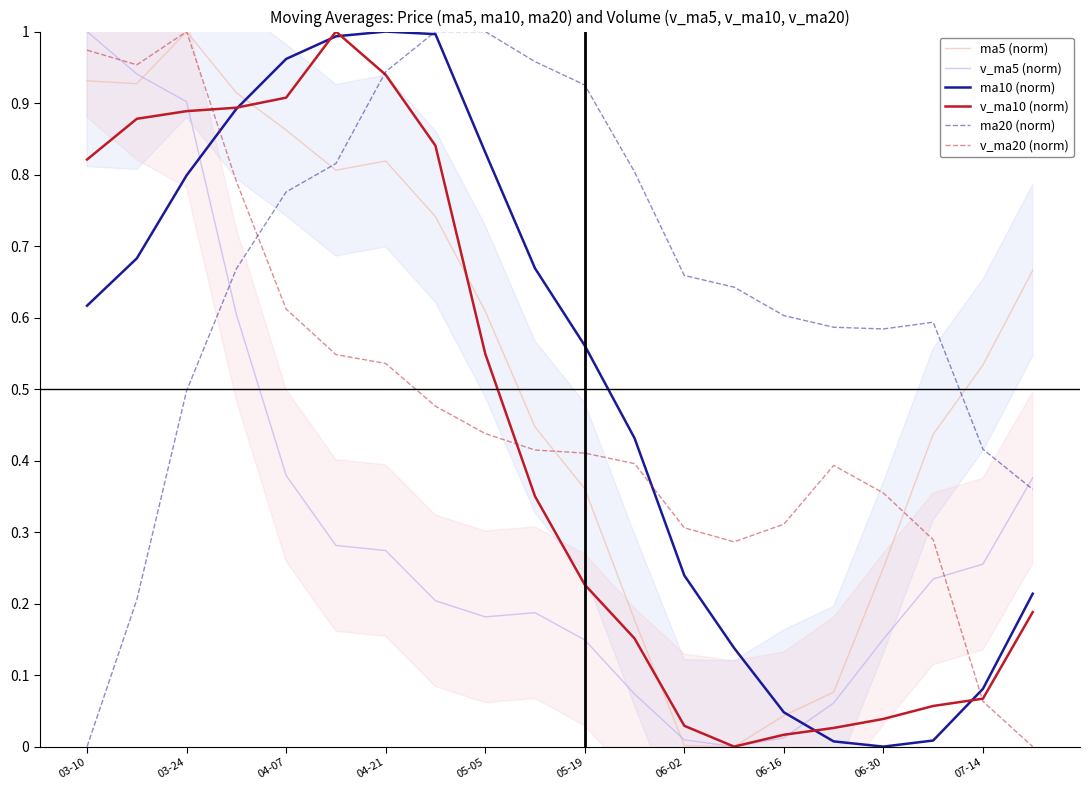

Reading left to right, list all the values displayed in this chart.

ma5 (norm): 0.9	0.9	1.0	0.9	0.9	0.8	0.8	0.7	0.6	0.4	0.4	0.2	0.0	0.0	0.0	0.1	0.2	0.4	0.5	0.7
v_ma5 (norm): 1.0	0.9	0.9	0.6	0.4	0.3	0.3	0.2	0.2	0.2	0.1	0.1	0.0	0.0	0.0	0.1	0.2	0.2	0.3	0.4
ma10 (norm): 0.6	0.7	0.8	0.9	1.0	1.0	1.0	1.0	0.8	0.7	0.6	0.4	0.2	0.1	0.0	0.0	0.0	0.0	0.1	0.2
v_ma10 (norm): 0.8	0.9	0.9	0.9	0.9	1.0	0.9	0.8	0.5	0.4	0.2	0.2	0.0	0.0	0.0	0.0	0.0	0.1	0.1	0.2
ma20 (norm): 0.0	0.2	0.5	0.7	0.8	0.8	0.9	1.0	1.0	1.0	0.9	0.8	0.7	0.6	0.6	0.6	0.6	0.6	0.4	0.4
v_ma20 (norm): 1.0	1.0	1.0	0.8	0.6	0.5	0.5	0.5	0.4	0.4	0.4	0.4	0.3	0.3	0.3	0.4	0.4	0.3	0.1	0.0